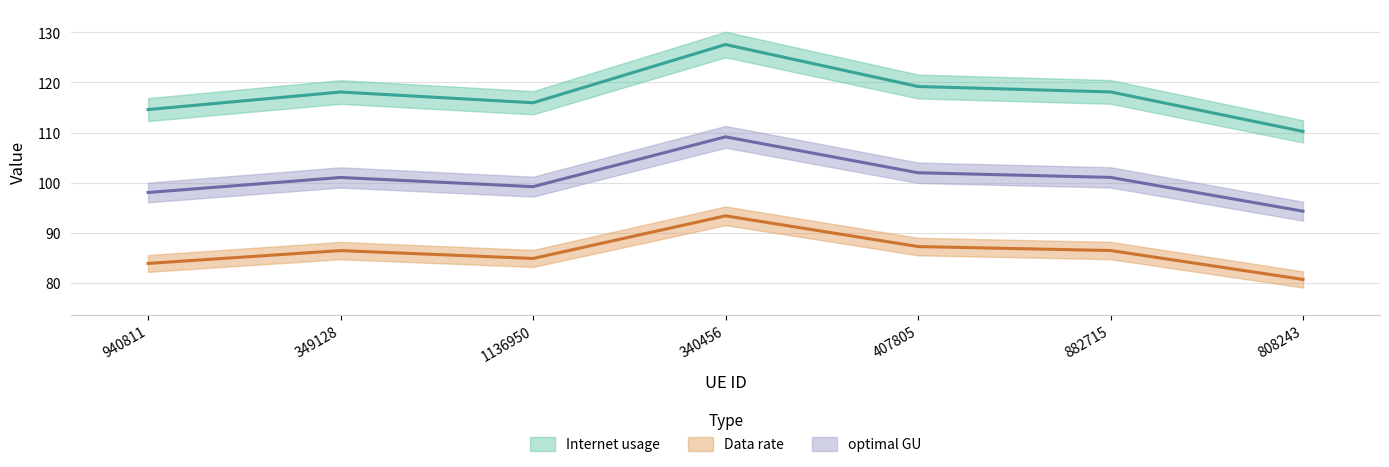

How many interior local peaks does the Internet usage series have?

2